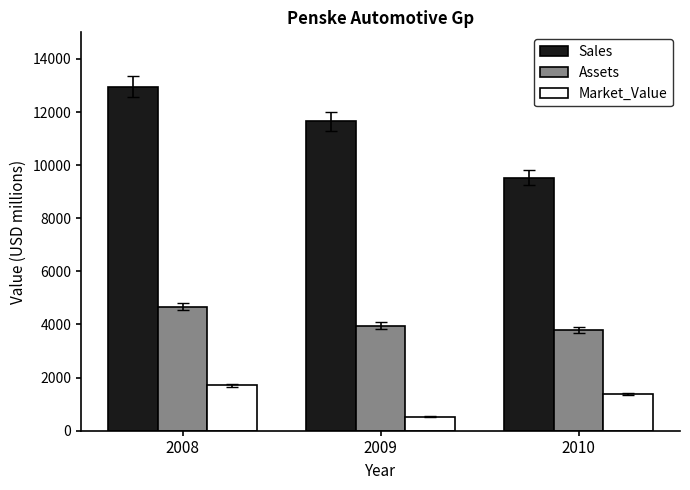

Reading left to right, transcribe all the data shown in this chart.

Sales: 2008=12960	2009=11650	2010=9520
Assets: 2008=4670	2009=3960	2010=3800
Market_Value: 2008=1710	2009=520	2010=1370